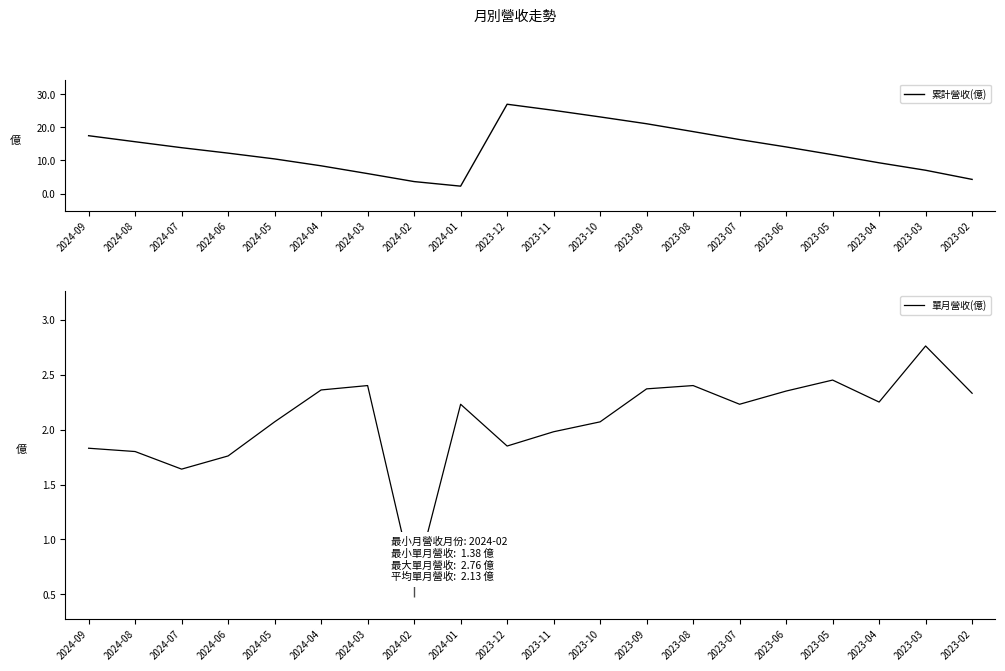

List the series in order of their peak value, lowest first.

單月營收(億), 累計營收(億)